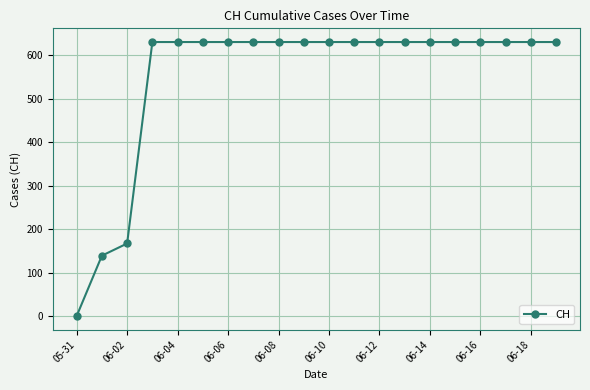

What is the maximum value shown in the chart?

631